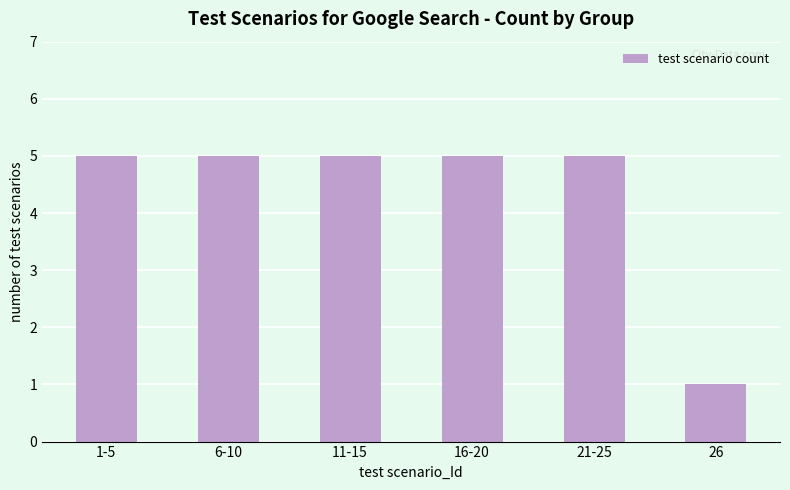

Which category has the lowest value across all series?

26